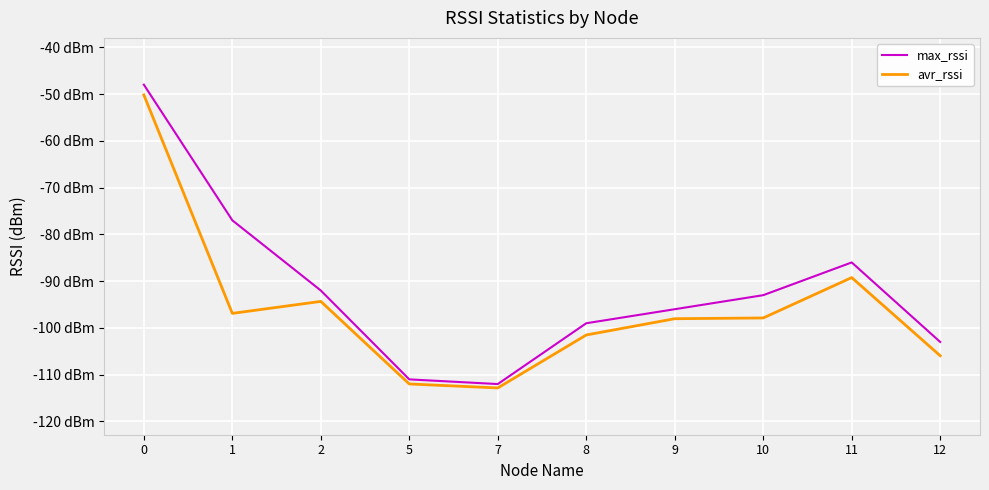

True or false: avr_rssi and max_rssi cross at least once.

False